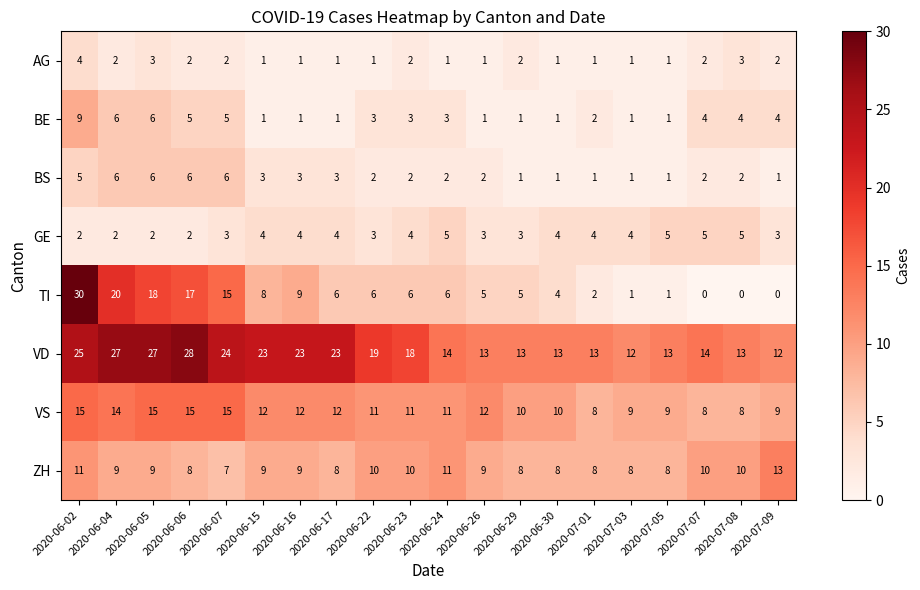

At which label does ZH reach its peak?

2020-07-09